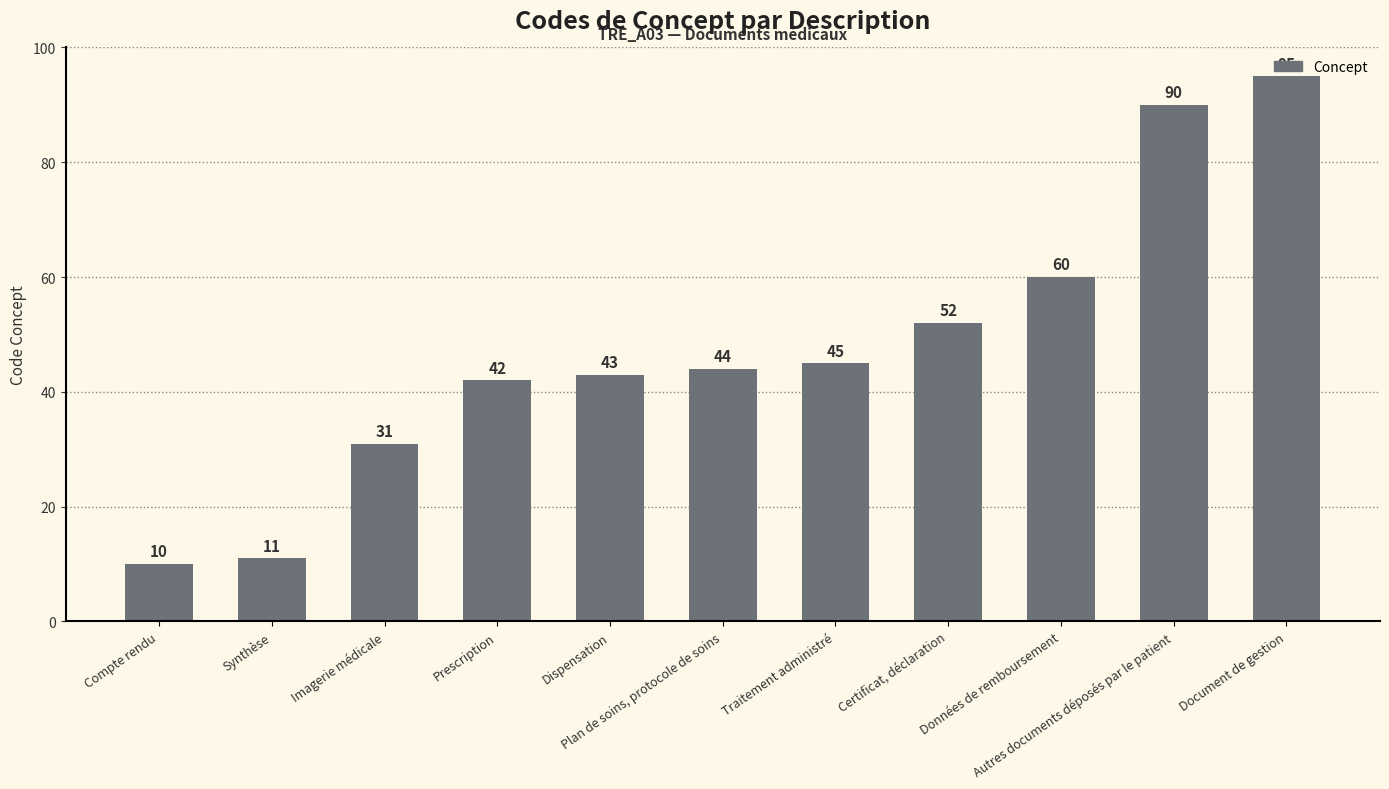

Rank the categories by value from lowest to highest.

Compte rendu, Synthèse, Imagerie médicale, Prescription, Dispensation, Plan de soins, protocole de soins, Traitement administré, Certificat, déclaration, Données de remboursement, Autres documents déposés par le patient, Document de gestion